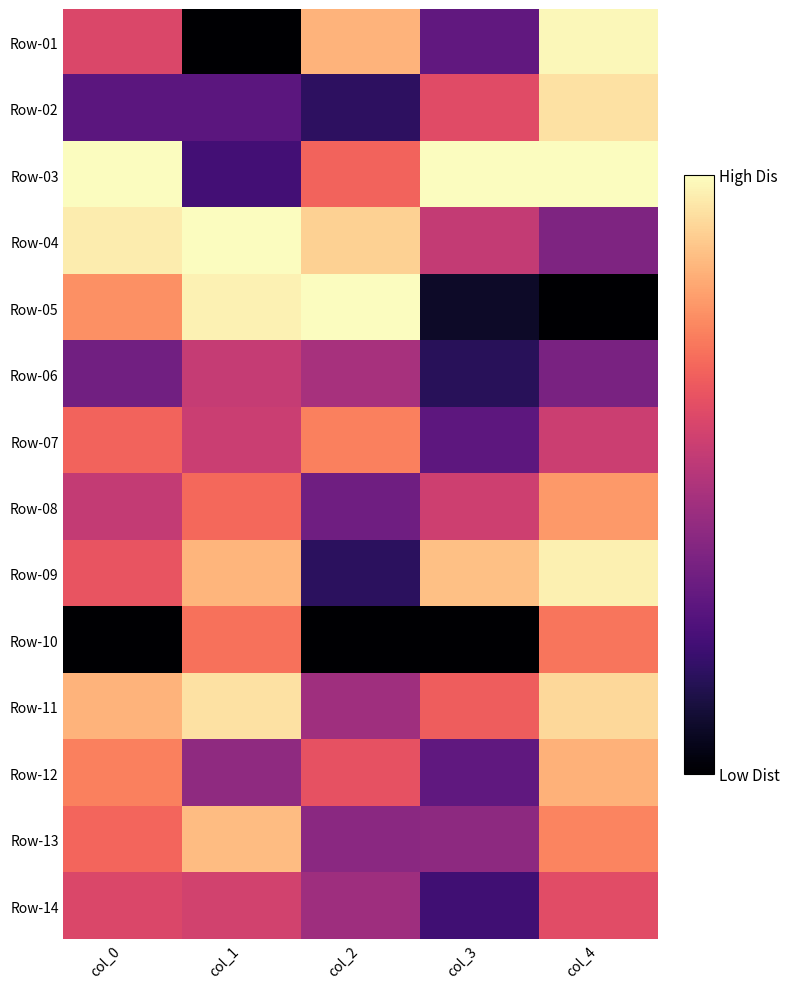

At which category is the sum across all series the highest?

col_4